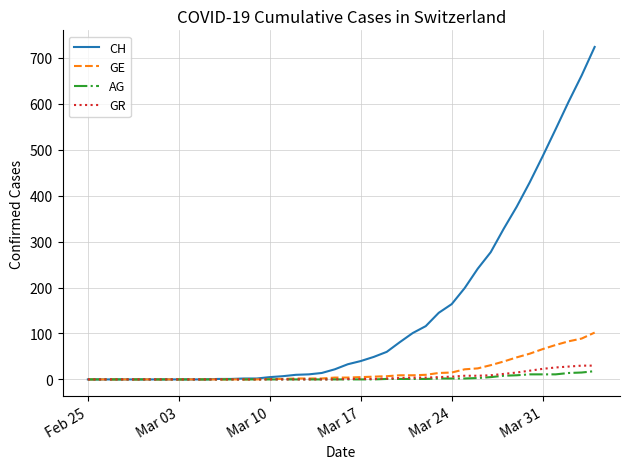

Which series has the widest spread of values?

CH